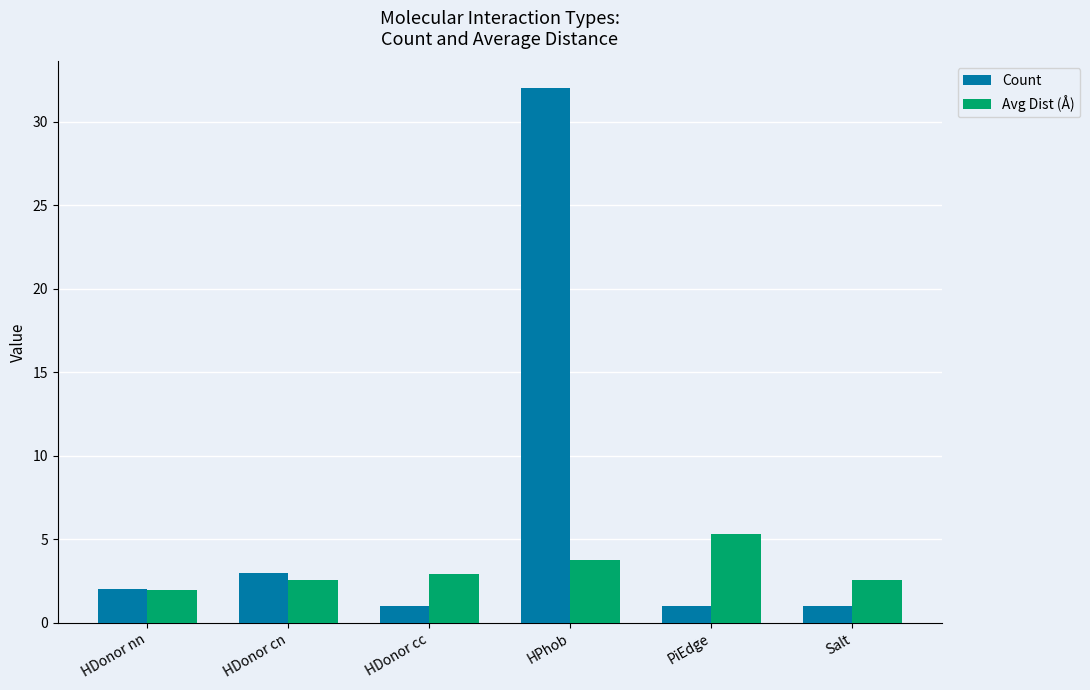

The value of Count at HPhob is 32.0. True or false?

True